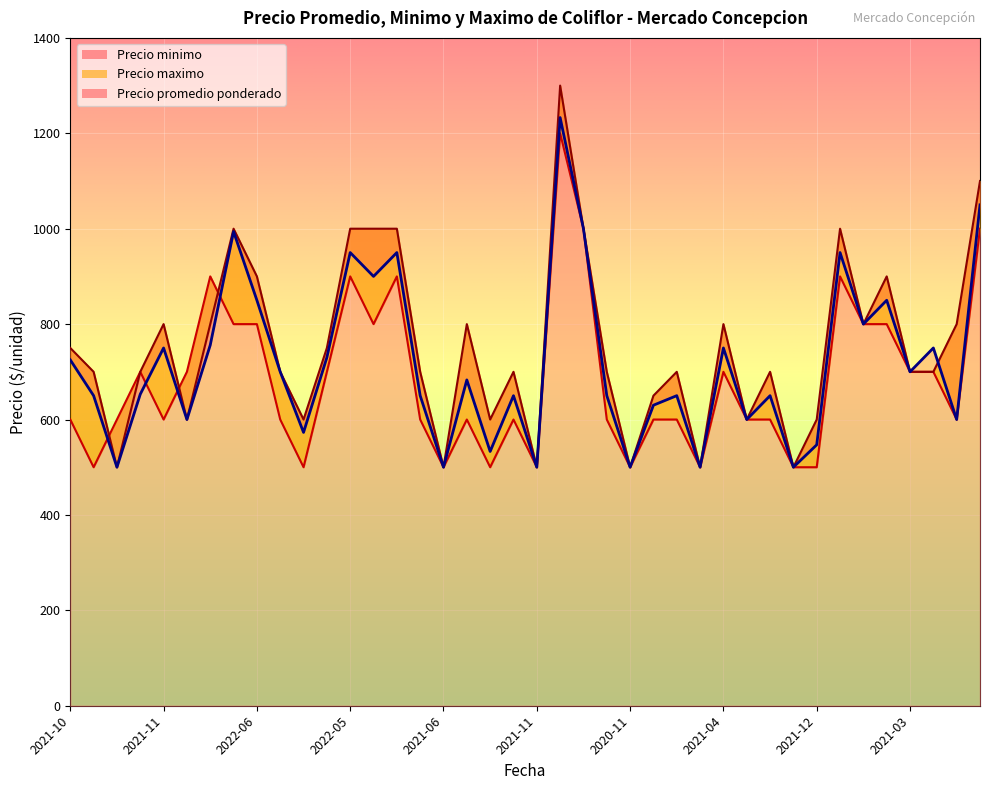

How many interior local peaks does the Precio maximo series have?

10